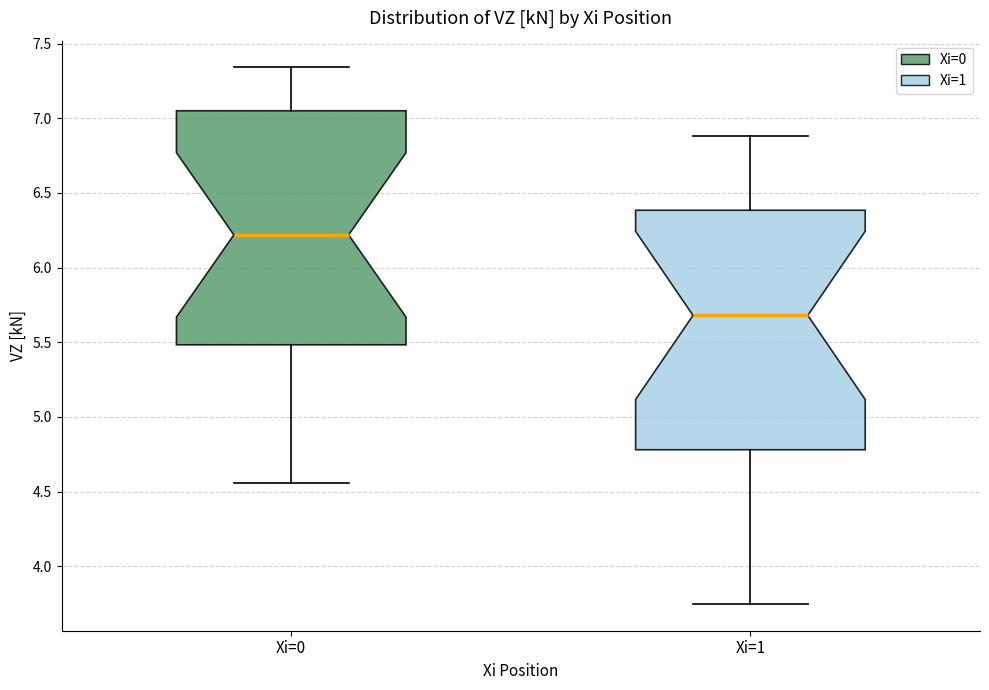

Where does the median line of the box for Xi=1 sit on the y-axis? The values are not printed on the chart, so give them approximately, as read against the axis.

5.70